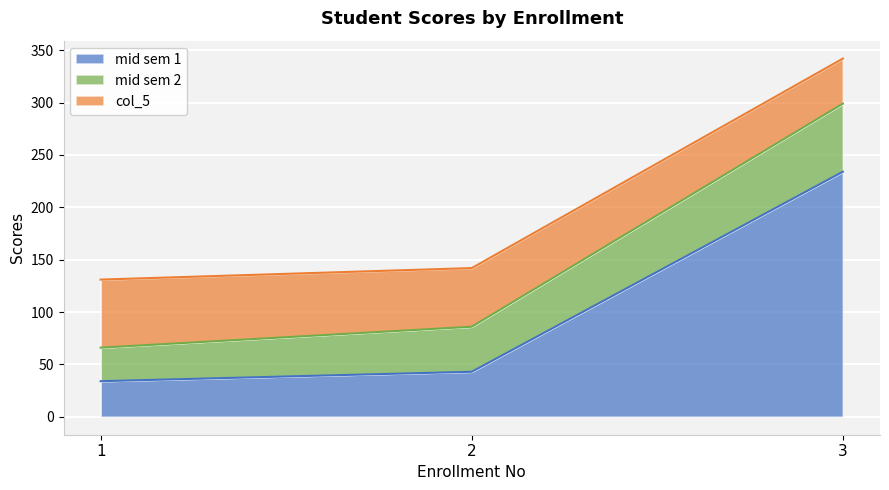

Which has a higher value, 2 or 3?

3